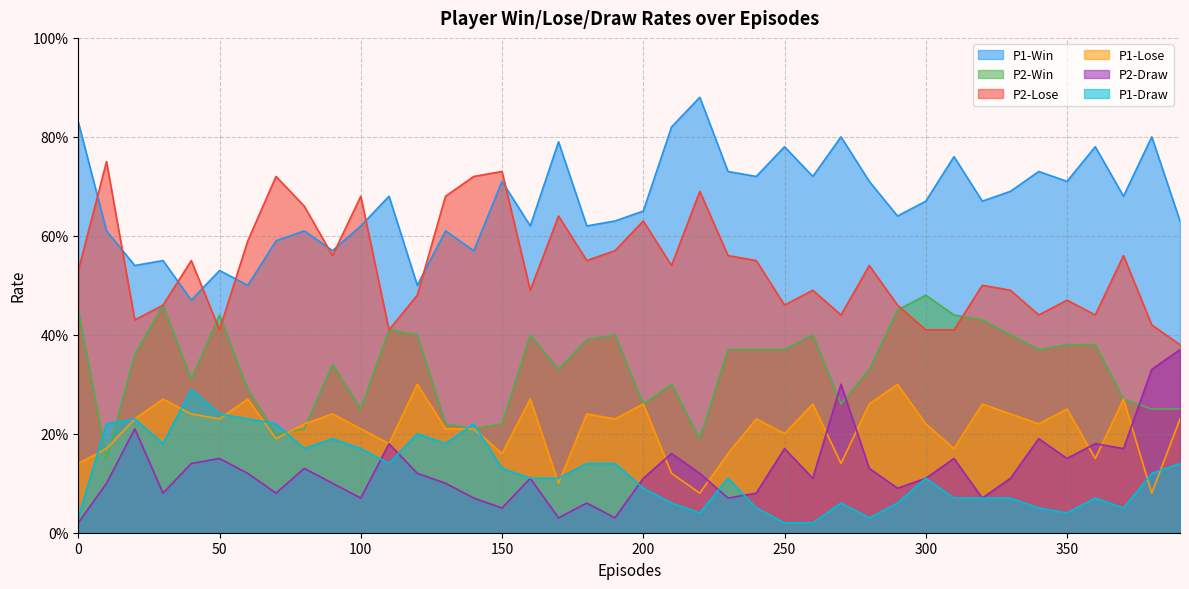

What is the sum of all P2-Win values?

13.4